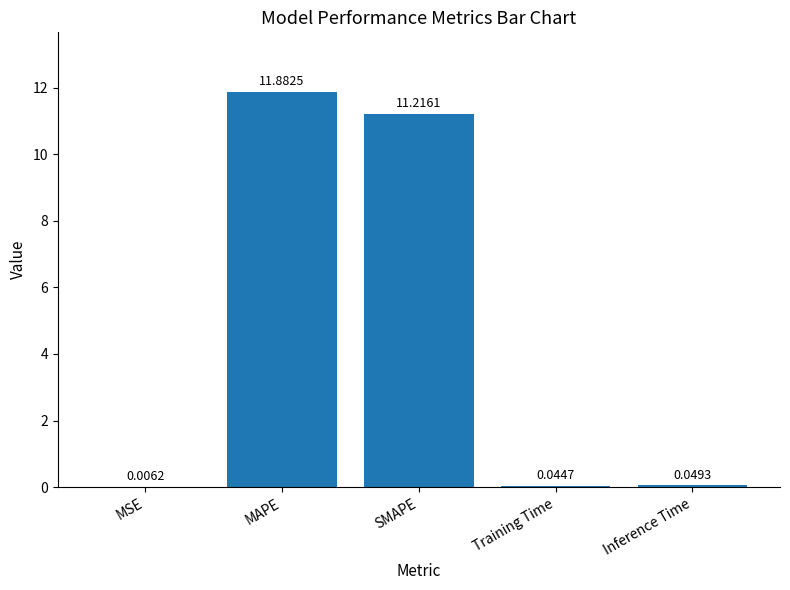

What is the sum of the values at SMAPE and Inference Time?

11.3